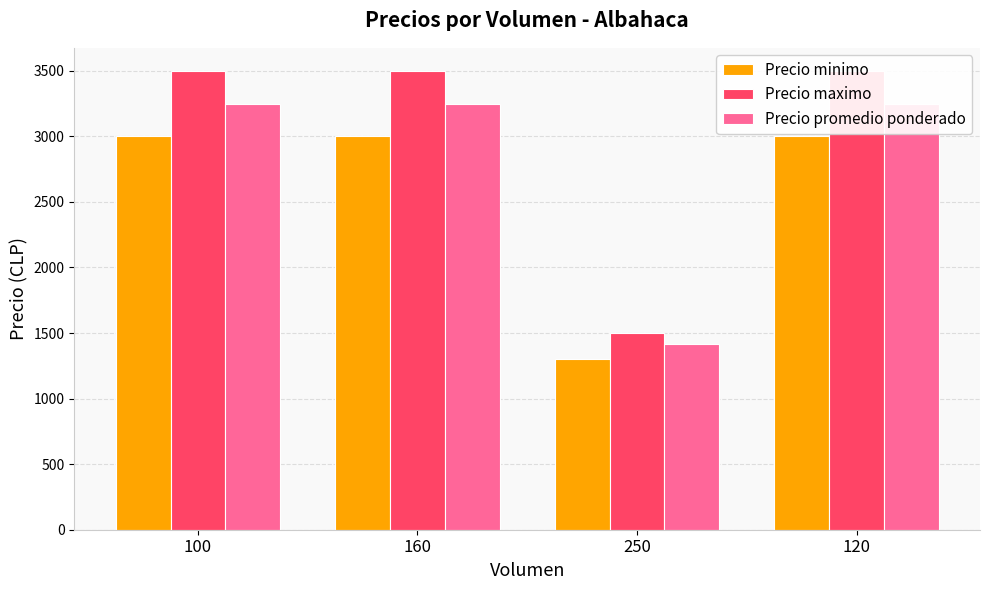

True or false: Precio maximo has a value of 579 at 250.

False